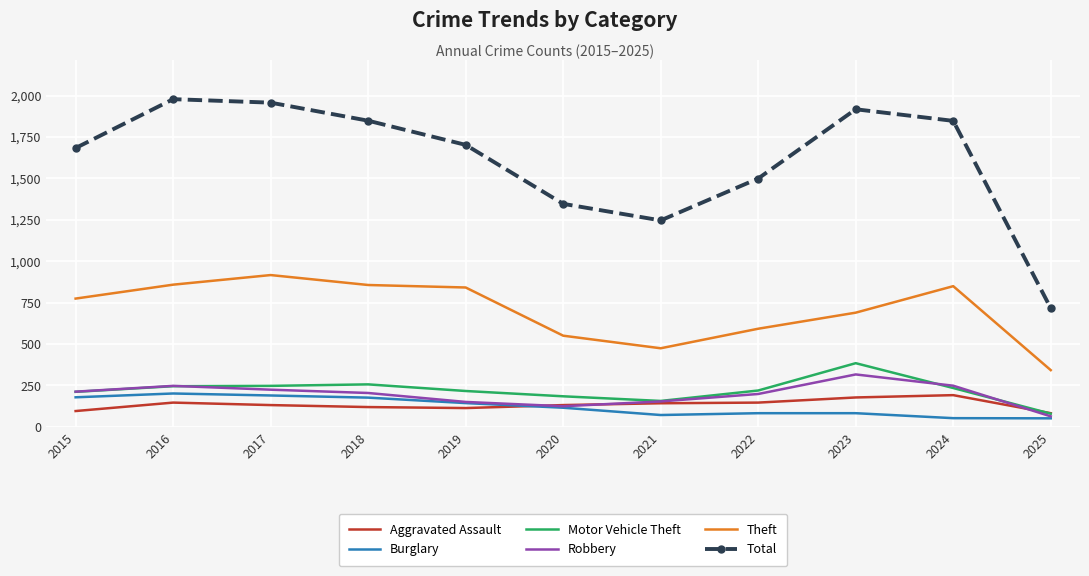

True or false: Total has a value of 1847 at 2024.

True